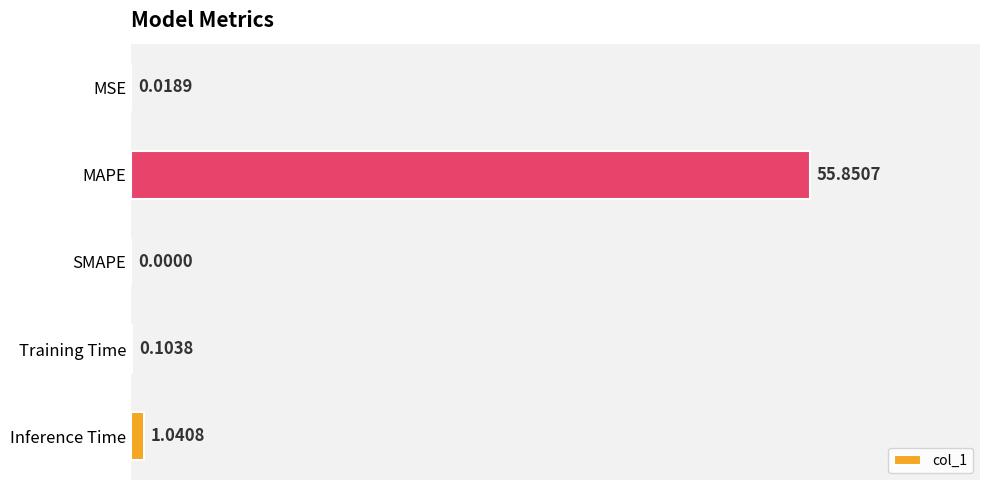

What is the sum of all values?

57.0